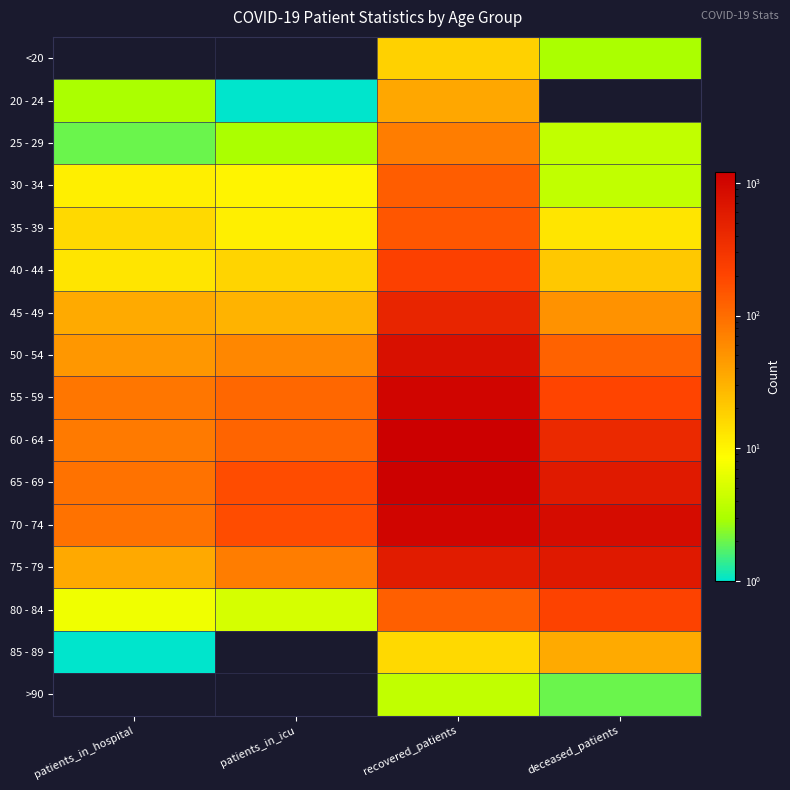

Rank the series by their maximum value, from lowest to highest.

>90, <20, 85 - 89, 20 - 24, 25 - 29, 30 - 34, 35 - 39, 80 - 84, 40 - 44, 45 - 49, 75 - 79, 50 - 54, 70 - 74, 55 - 59, 65 - 69, 60 - 64